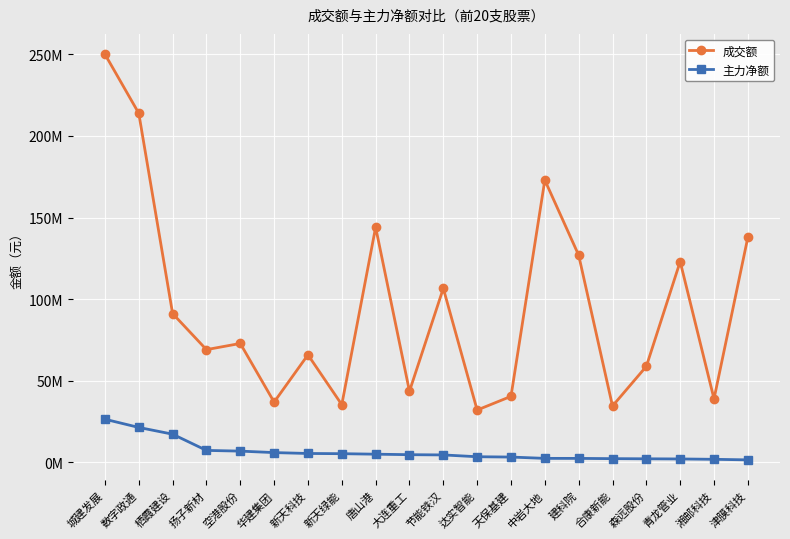

What is the difference between the second highest and second lowest values in the 成交额 series?

179330670